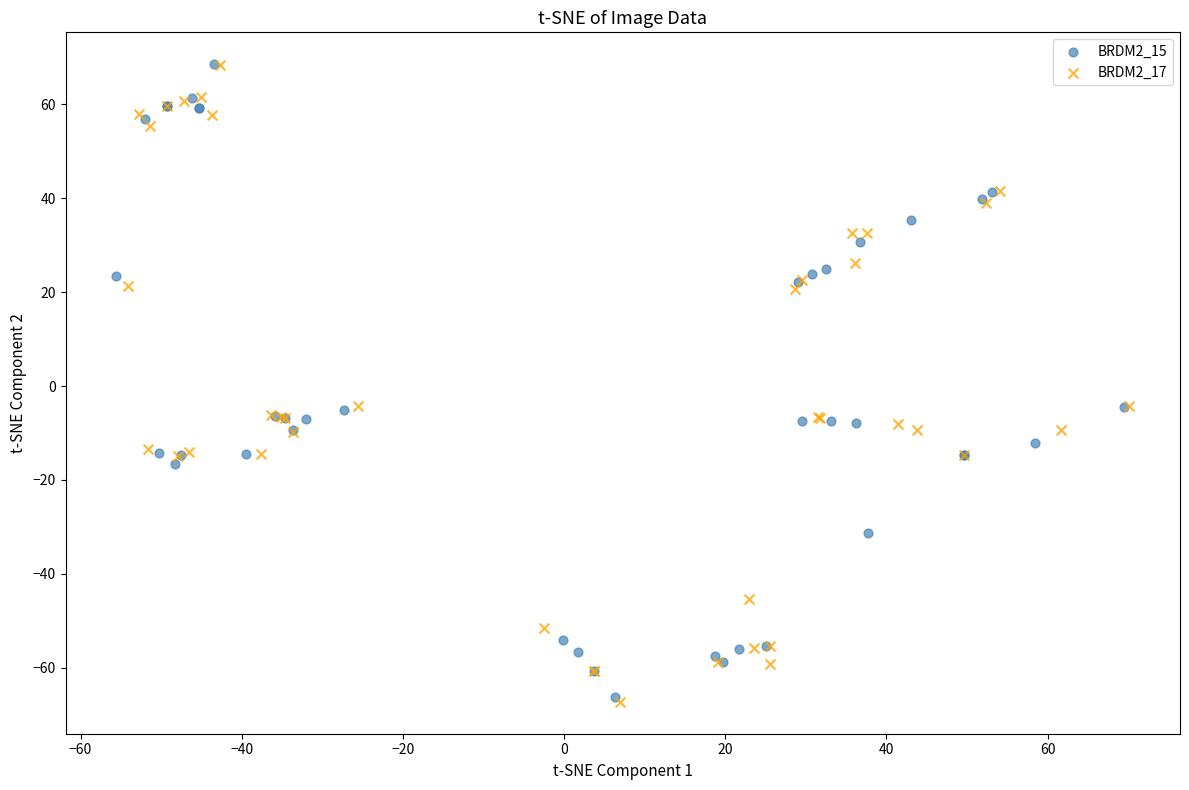

Which series has the largest Y range (max minus min)?

BRDM2_17